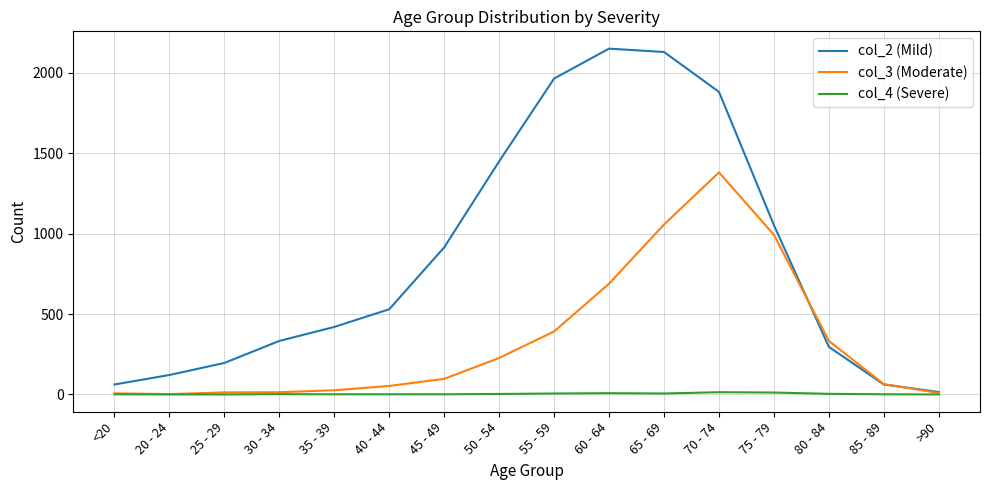

What is the greatest value displayed?

2151